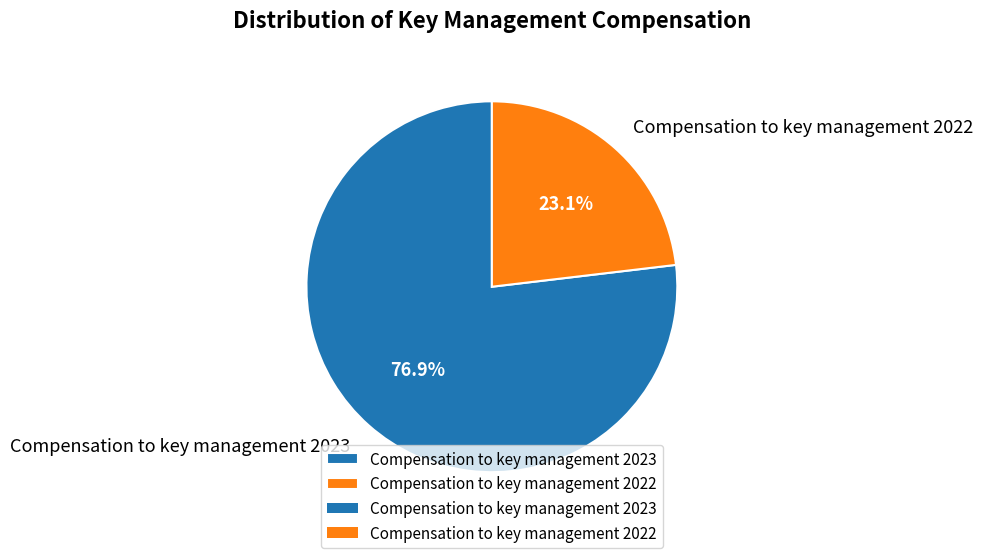

To the nearest percent, what is the difference between the Compensation to key management 2022 and Compensation to key management 2023 slice percentages?

54%